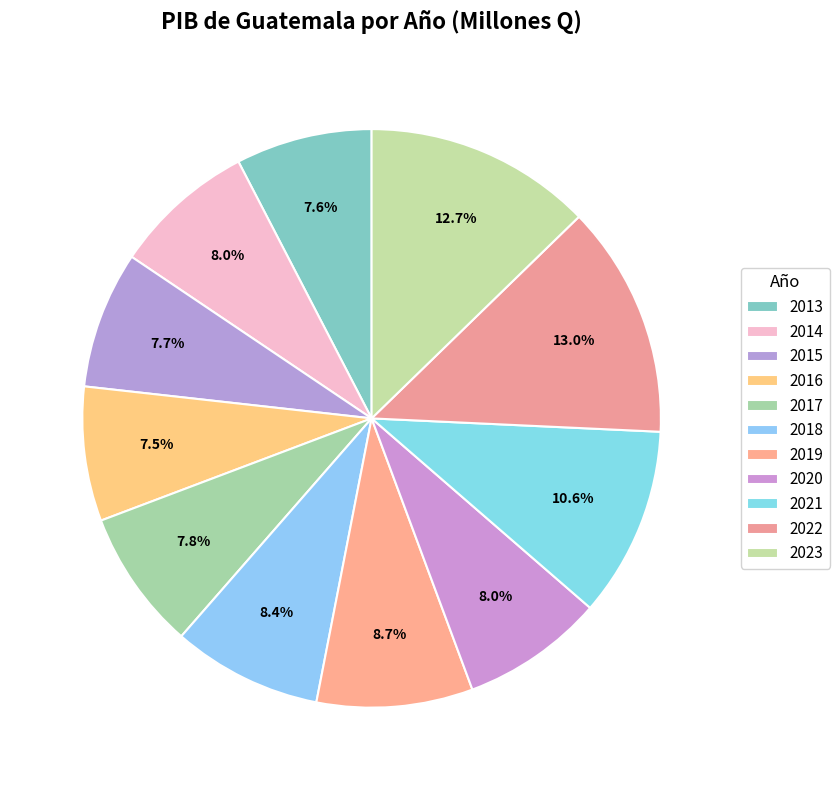

How many segments does this pie chart have?

11